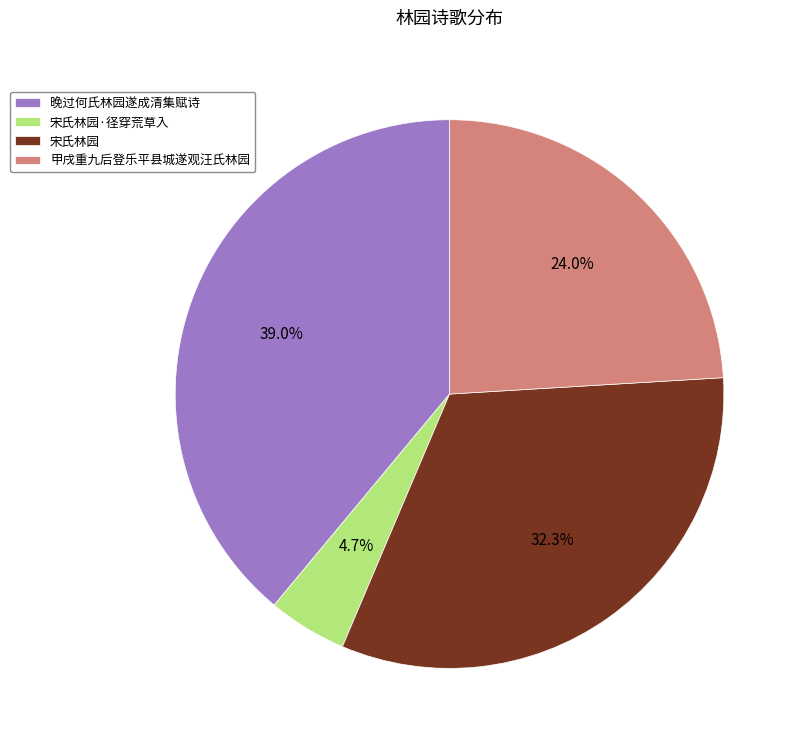

What percentage is NOT represented by 宋氏林园?

67.7%